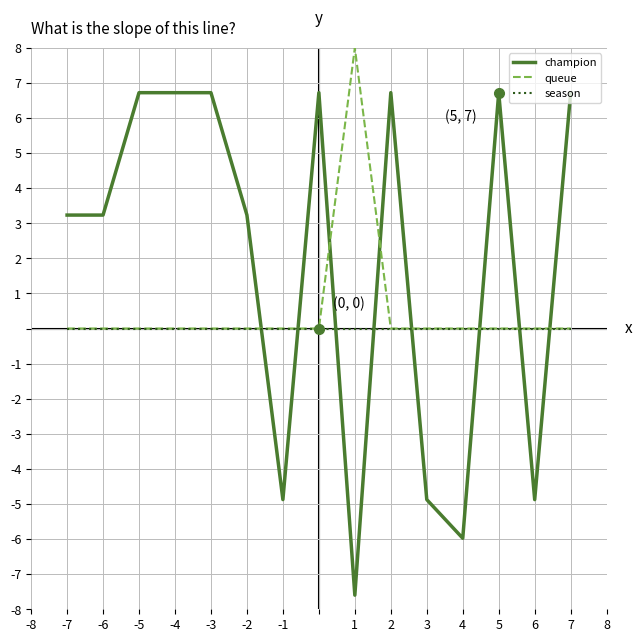

Which series has the widest spread of values?

champion